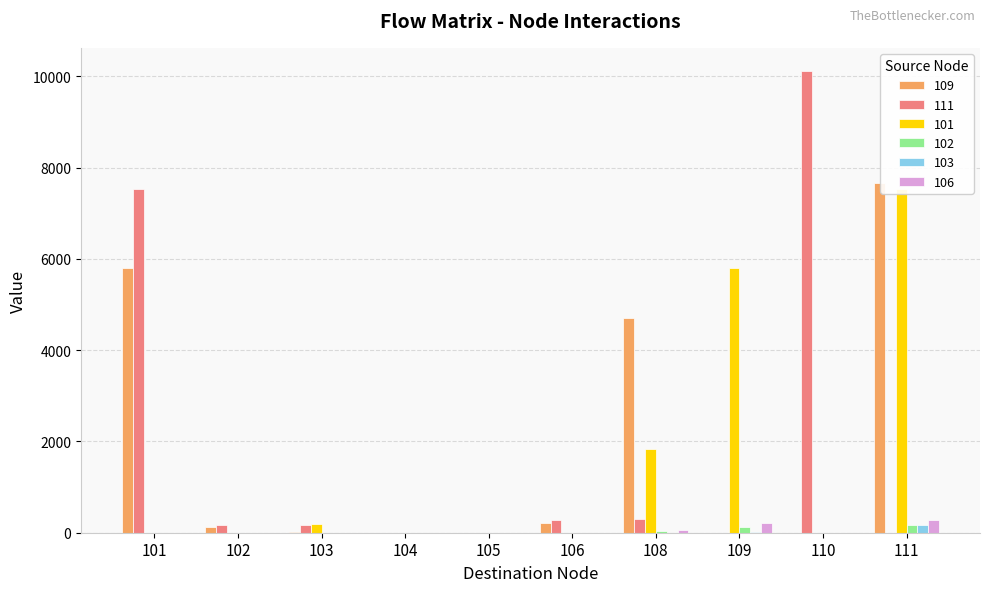

How many series are shown in this chart?

6